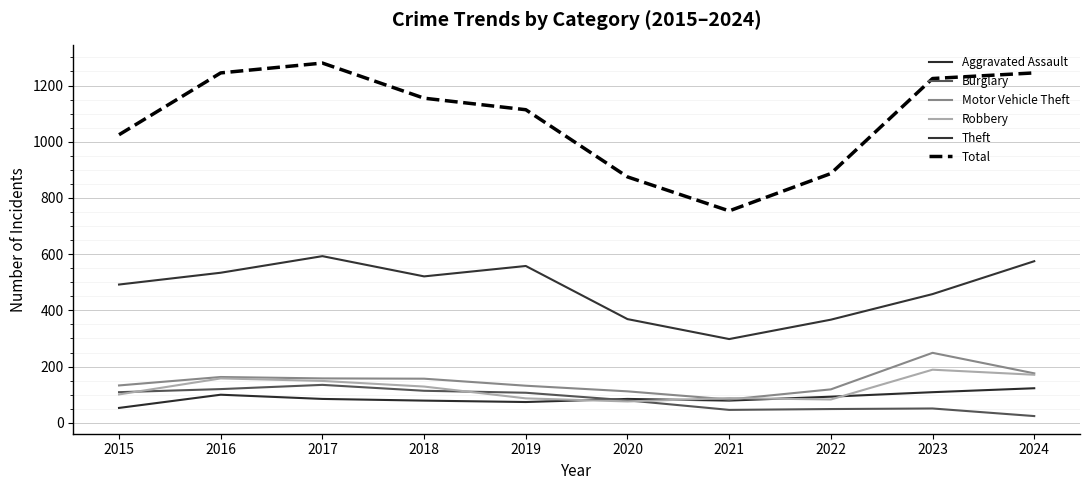

Where is Total nearest to the value 1017?

2015